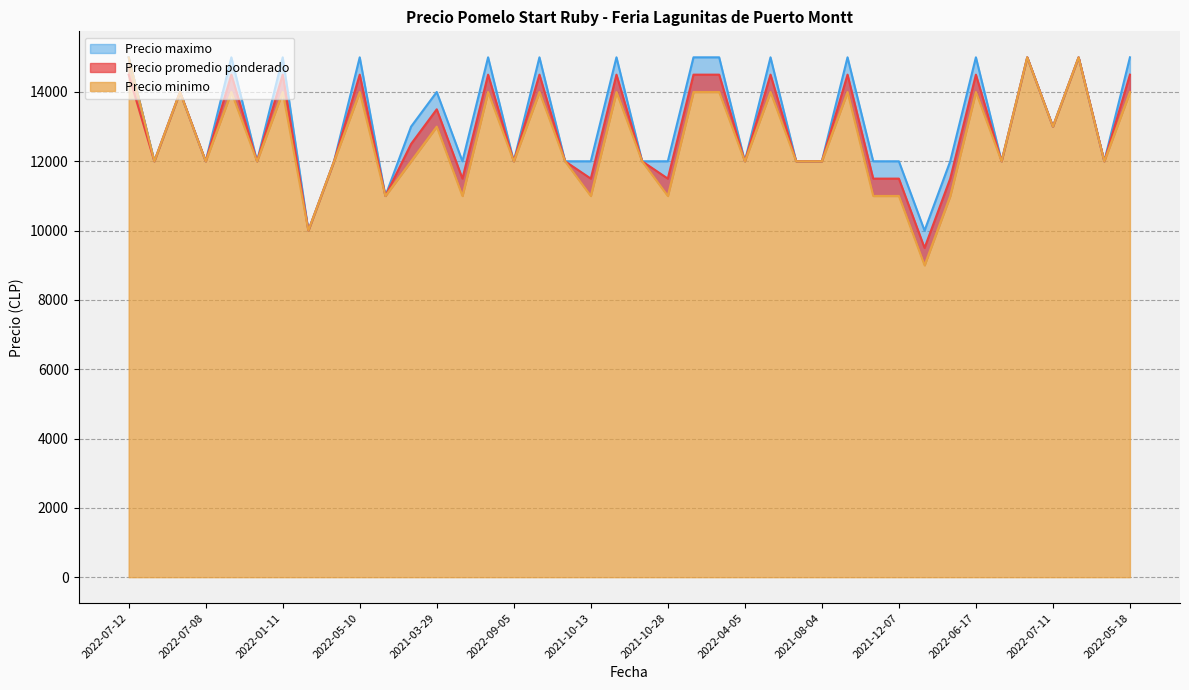

True or false: Precio maximo has a value of 7963 at 2021-10-28.

False